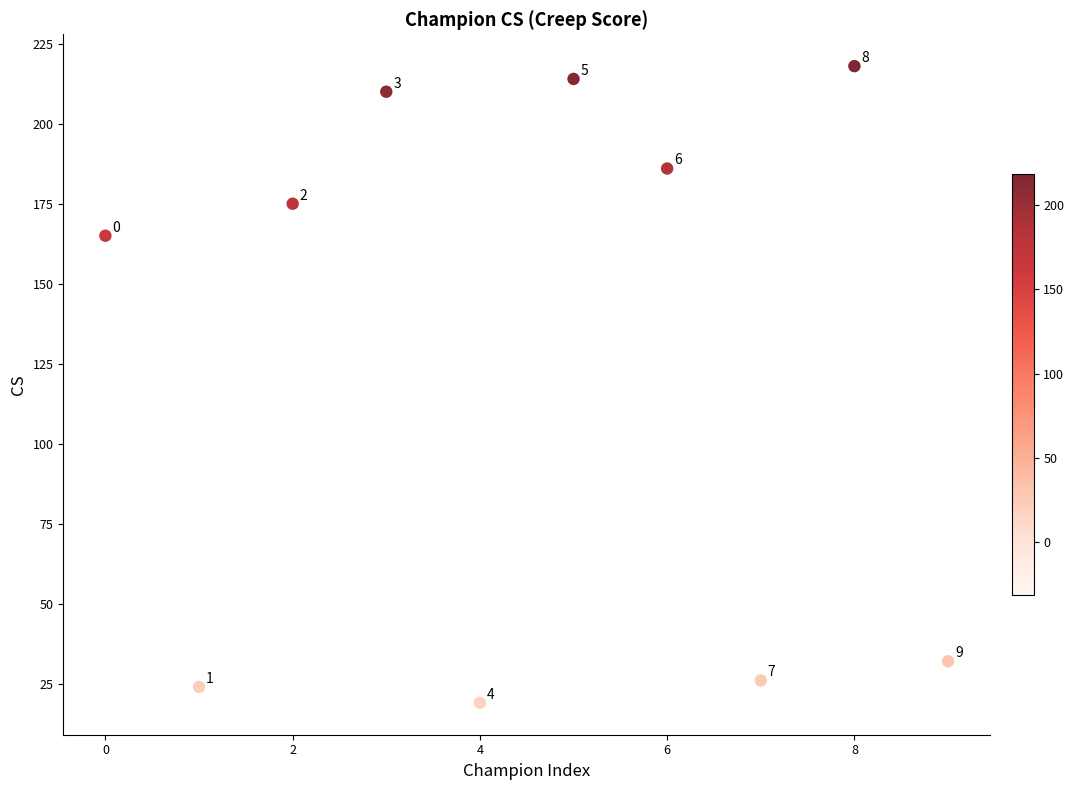

What Y value in the scatter plot is closest to 118?

165